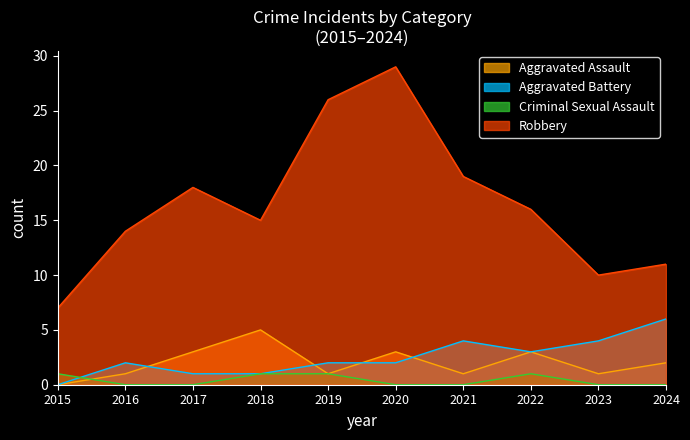

After their last crossing, which series has the higher values: Criminal Sexual Assault or Aggravated Battery?

Aggravated Battery